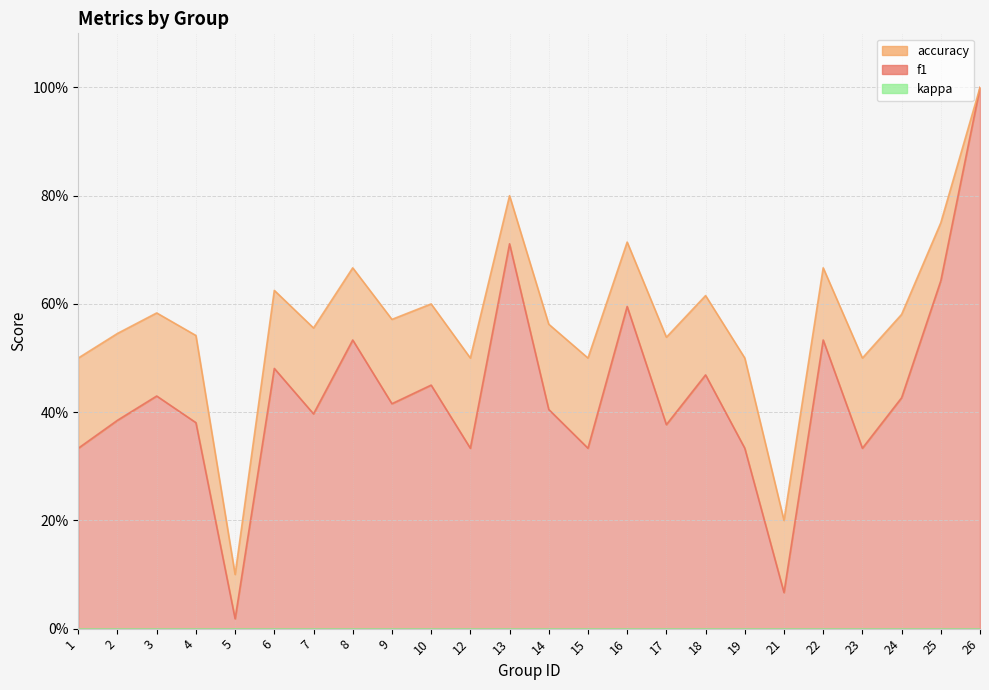

Reading right to left, what are all the values shown in this chart?

f1: 1.0	0.6	0.4	0.3	0.5	0.1	0.3	0.5	0.4	0.6	0.3	0.4	0.7	0.3	0.5	0.4	0.5	0.4	0.5	0.0	0.4	0.4	0.4	0.3
accuracy: 1.0	0.8	0.6	0.5	0.7	0.2	0.5	0.6	0.5	0.7	0.5	0.6	0.8	0.5	0.6	0.6	0.7	0.6	0.6	0.1	0.5	0.6	0.5	0.5